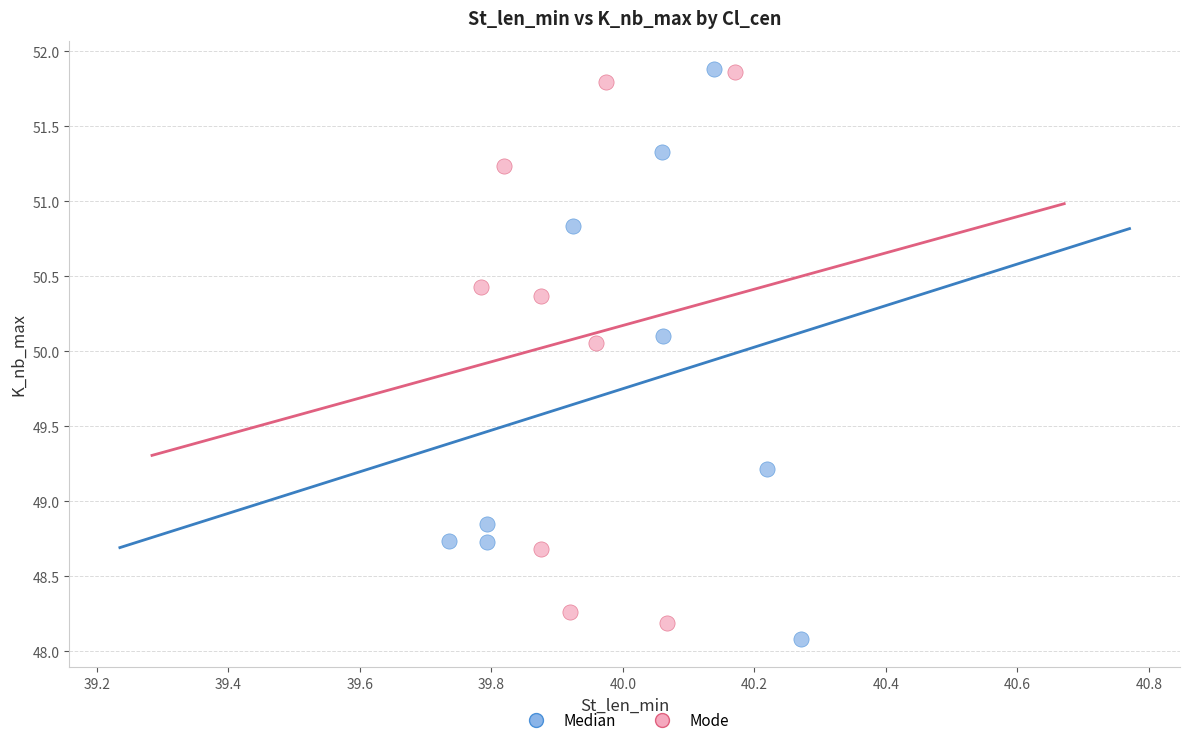

Which series has the largest Y range (max minus min)?

Median